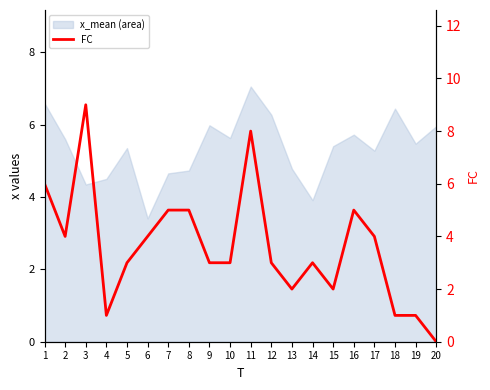

Read the value at 5.

3